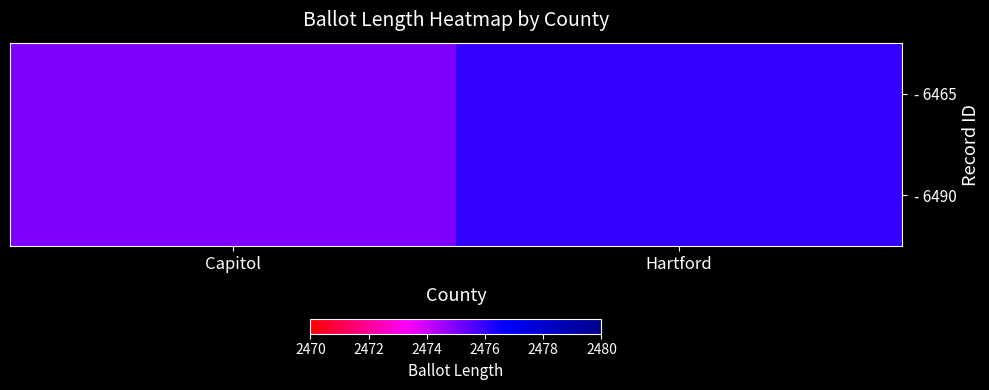

Which label corresponds to the largest value in the chart?

Hartford